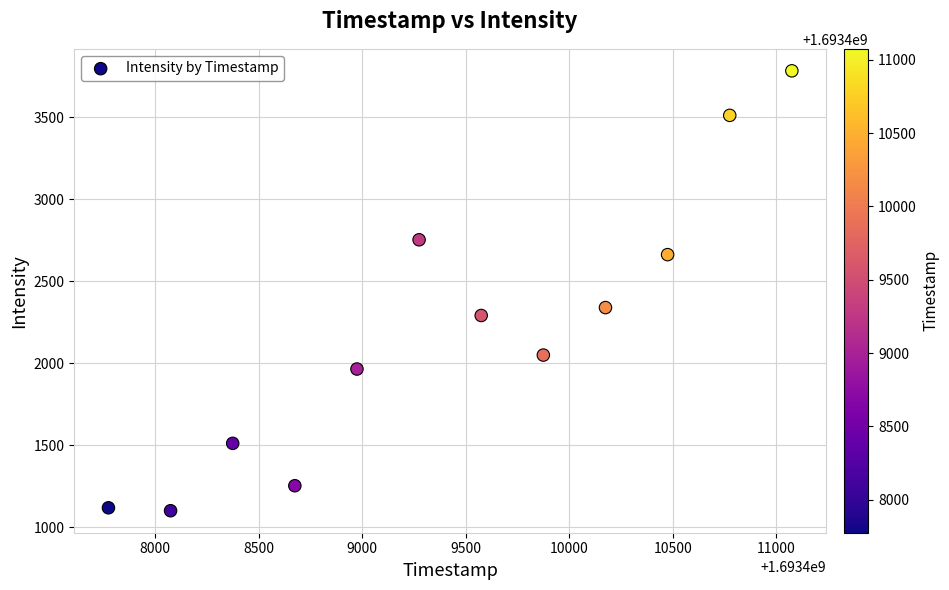

What Y value in the scatter plot is closest to 2442?

2339.8